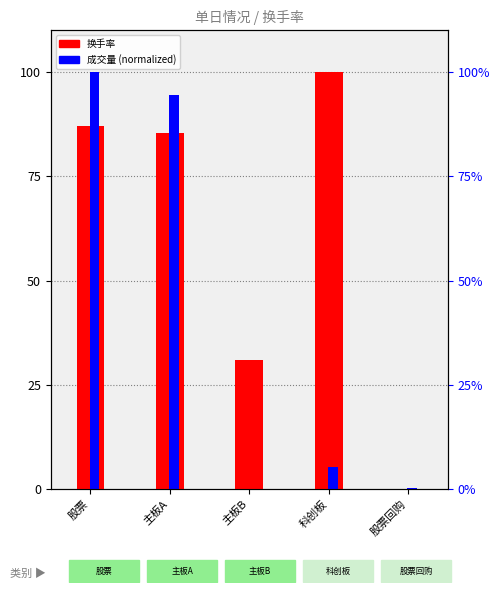

Which series has the widest spread of values?

换手率 (normalized)